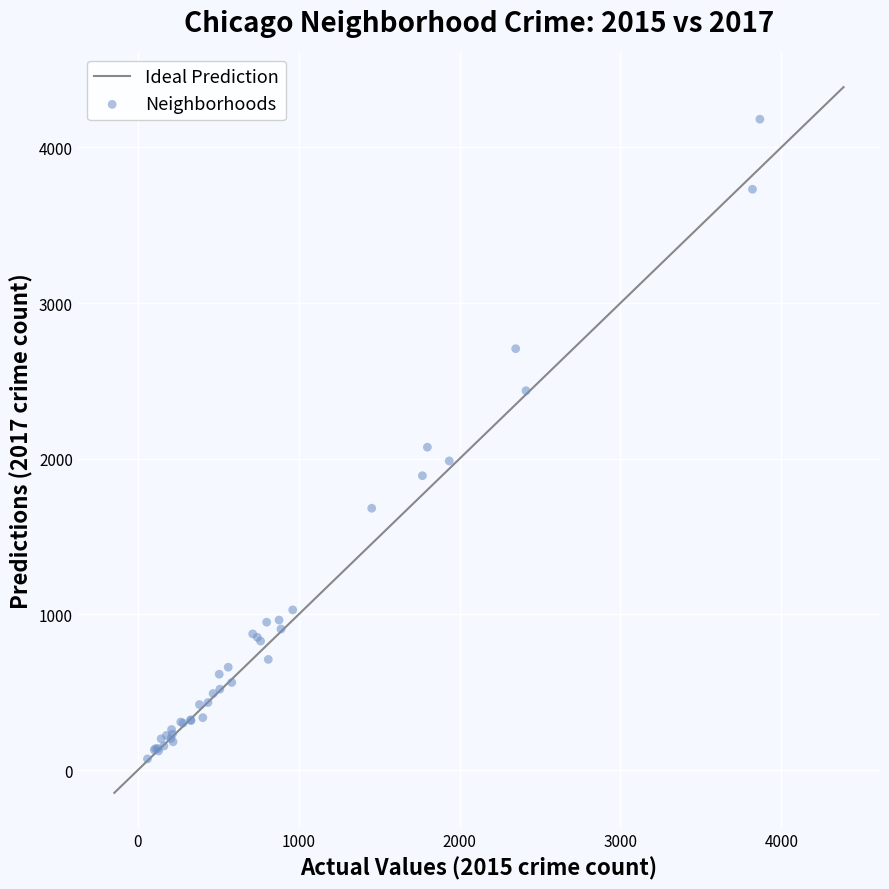

What Y value in the scatter plot is closest to 2126?

2074